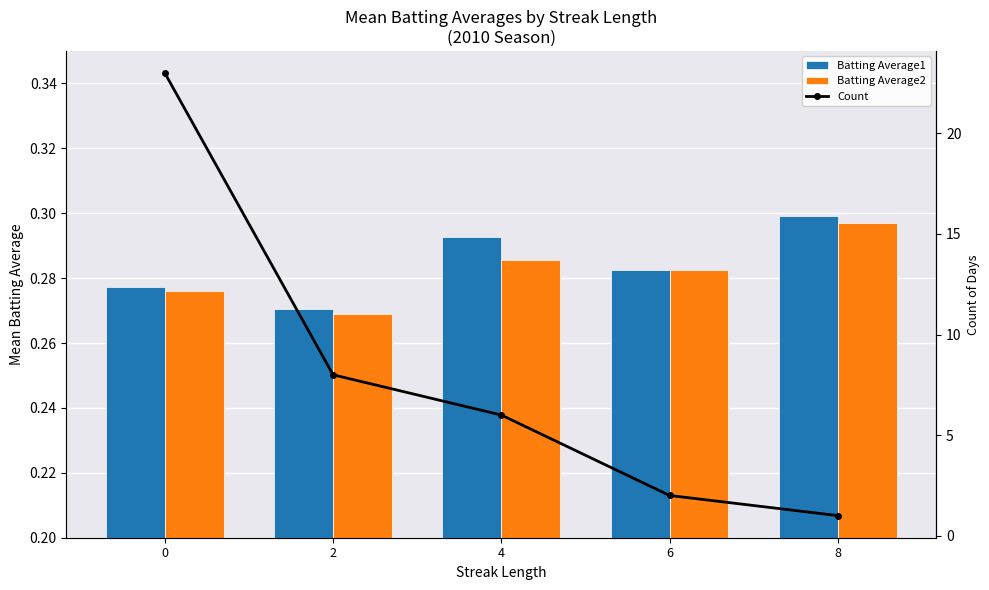

What is the greatest value displayed?

23.0